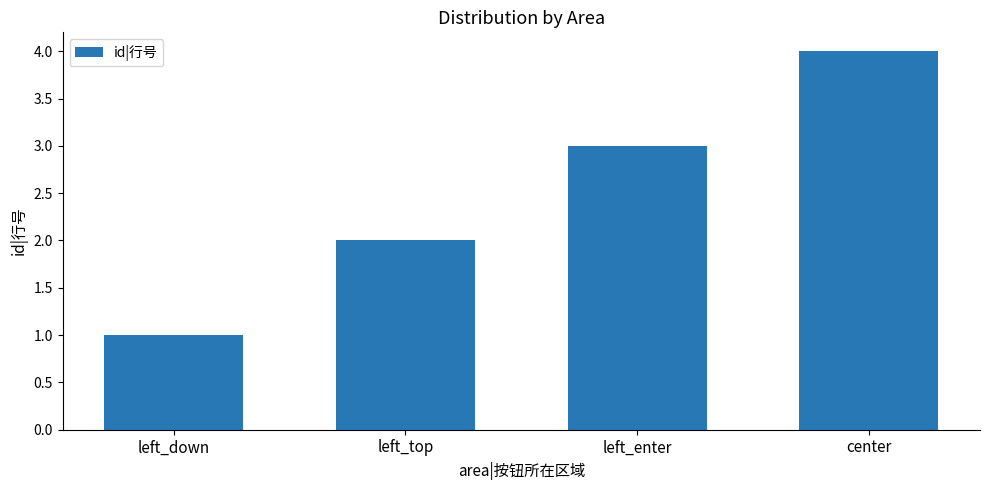

Reading right to left, list all the values displayed in this chart.

center=4	left_enter=3	left_top=2	left_down=1